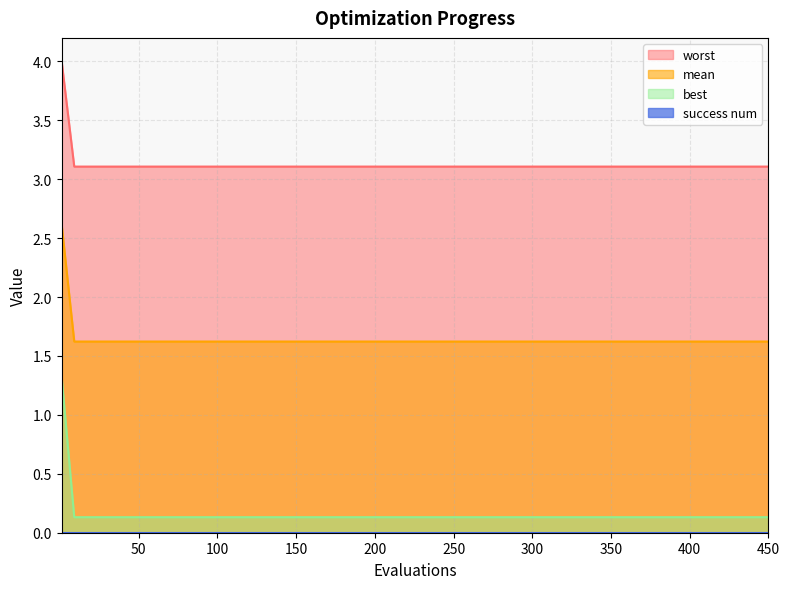

The value of best at 350 is 0.1. True or false?

True